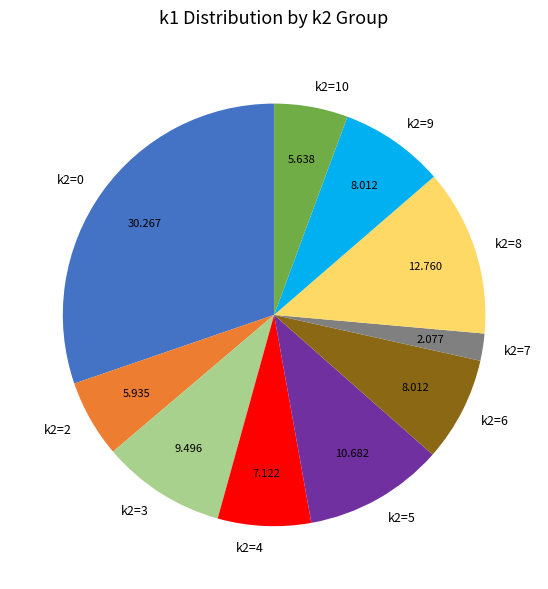

Do k2=9 and k2=5 together represent more than half of the pie?

No